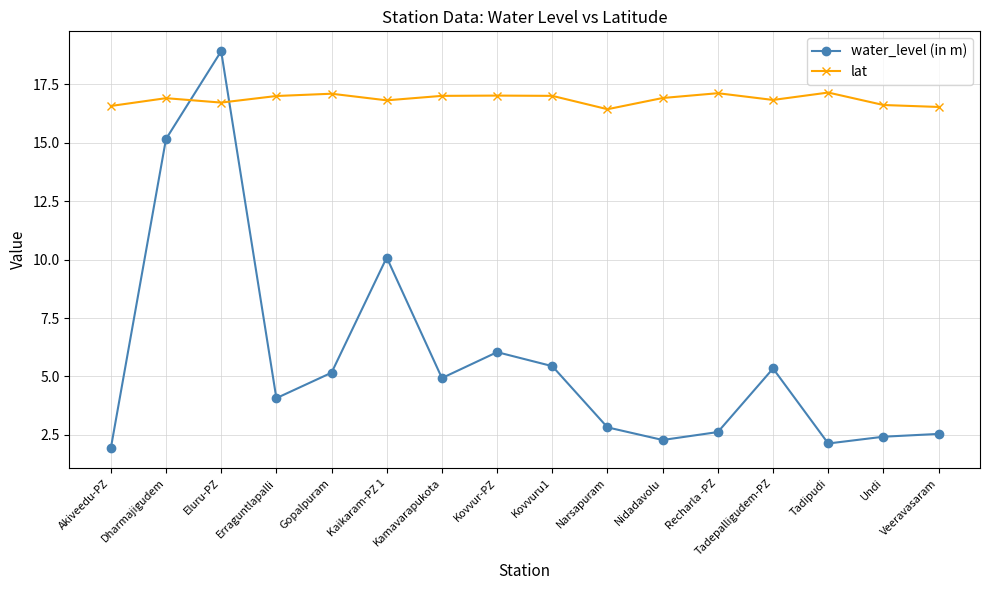

At how many categories does at least one series exceed 13?

16